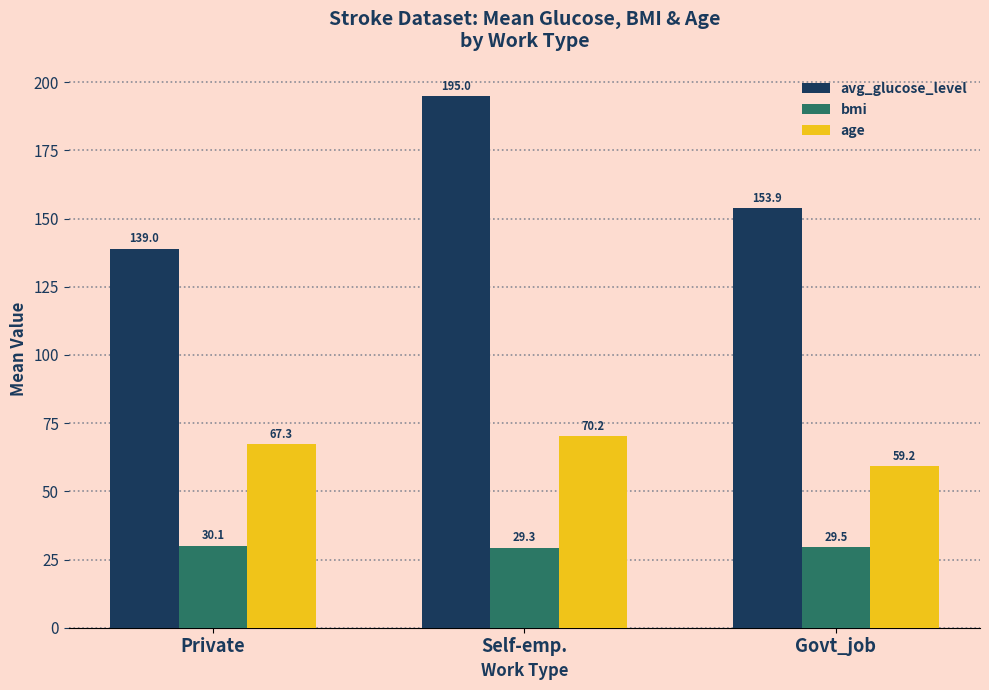

What is the sum of all avg_glucose_level values?

487.9